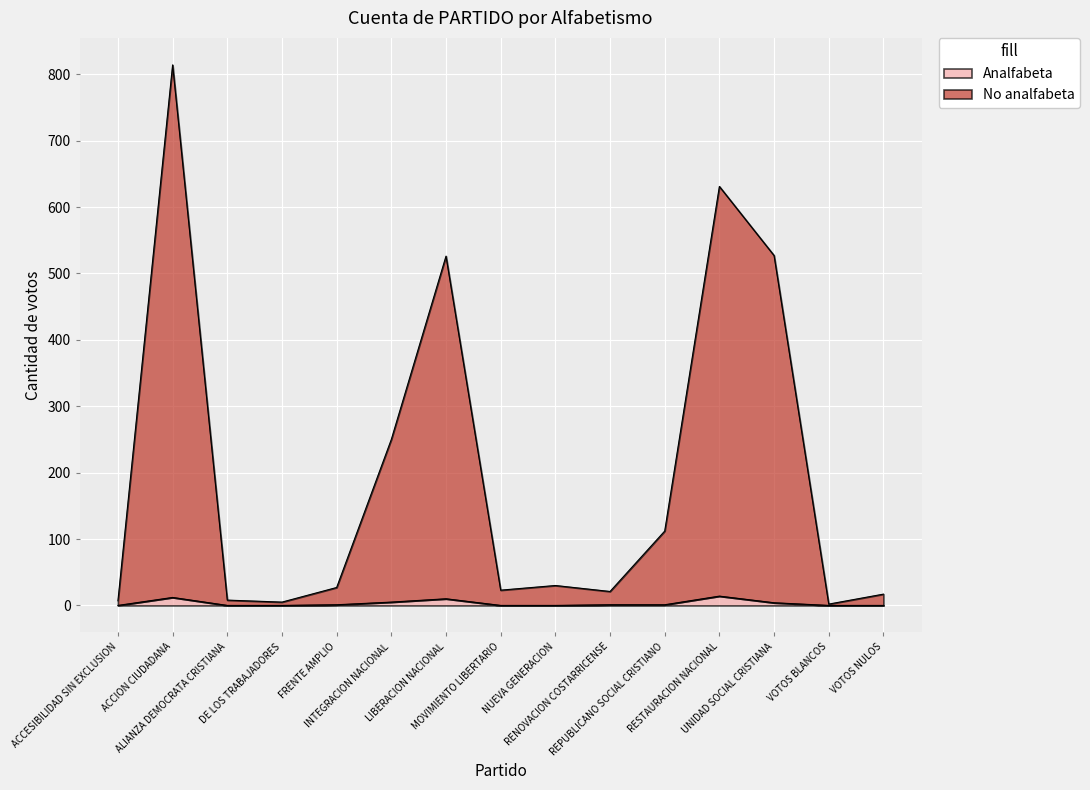

Does the chart display data point markers on the line(s)?

No